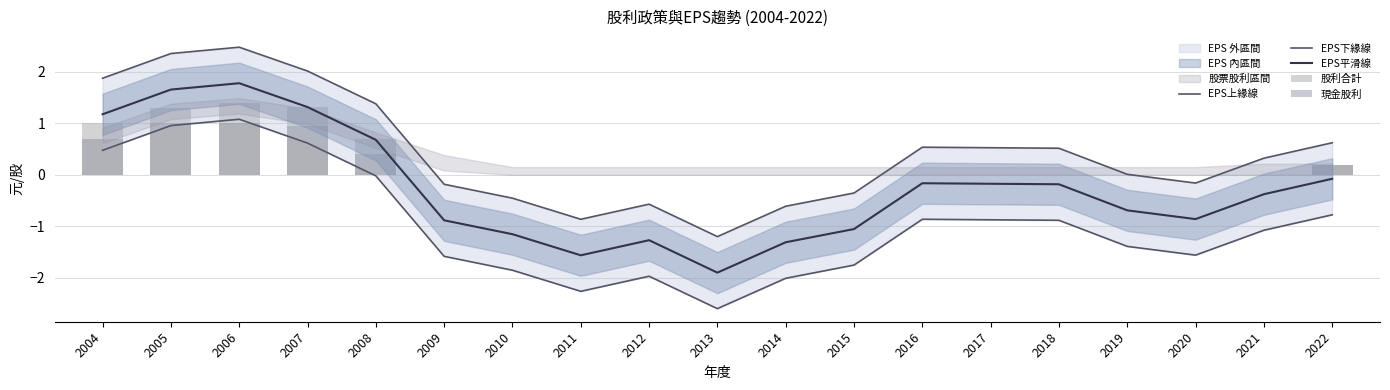

Reading left to right, list all the values displayed in this chart.

EPS上緣線: 2004=1.9	2005=2.4	2006=2.5	2007=2.0	2008=1.4	2009=-0.2	2010=-0.5	2011=-0.9	2012=-0.6	2013=-1.2	2014=-0.6	2015=-0.4	2016=0.5	2017=0.5	2018=0.5	2019=0.0	2020=-0.2	2021=0.3	2022=0.6
EPS下緣線: 2004=0.5	2005=1.0	2006=1.1	2007=0.6	2008=-0.0	2009=-1.6	2010=-1.9	2011=-2.3	2012=-2.0	2013=-2.6	2014=-2.0	2015=-1.8	2016=-0.9	2017=-0.9	2018=-0.9	2019=-1.4	2020=-1.6	2021=-1.1	2022=-0.8
EPS平滑線: 2004=1.2	2005=1.7	2006=1.8	2007=1.3	2008=0.7	2009=-0.9	2010=-1.2	2011=-1.6	2012=-1.3	2013=-1.9	2014=-1.3	2015=-1.1	2016=-0.2	2017=-0.2	2018=-0.2	2019=-0.7	2020=-0.9	2021=-0.4	2022=-0.1
股利合計: 2004=1.0	2005=1.3	2006=1.4	2007=1.3	2008=0.7	2009=0.0	2010=0.0	2011=0.0	2012=0.0	2013=0.0	2014=0.0	2015=0.0	2016=0.0	2017=0.0	2018=0.0	2019=0.0	2020=0.0	2021=0.0	2022=0.2
現金股利: 2004=0.7	2005=1.0	2006=1.0	2007=1.0	2008=0.4	2009=0.0	2010=0.0	2011=0.0	2012=0.0	2013=0.0	2014=0.0	2015=0.0	2016=0.0	2017=0.0	2018=0.0	2019=0.0	2020=0.0	2021=0.0	2022=0.2